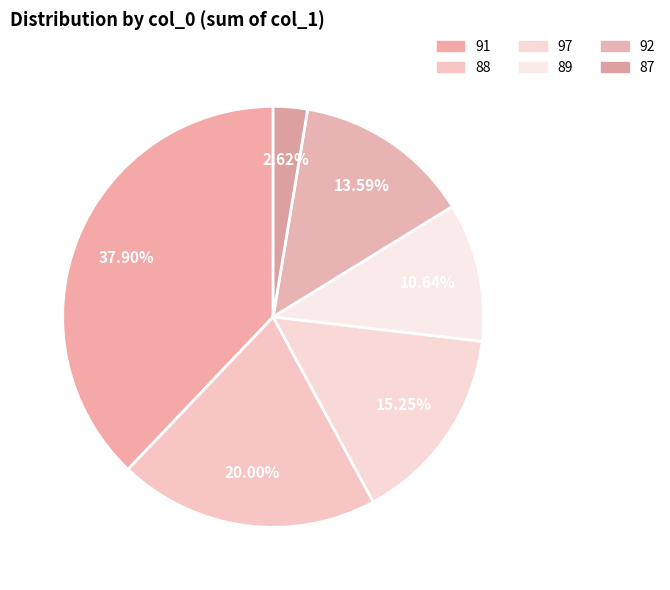

What is the smallest slice in the pie chart?

87